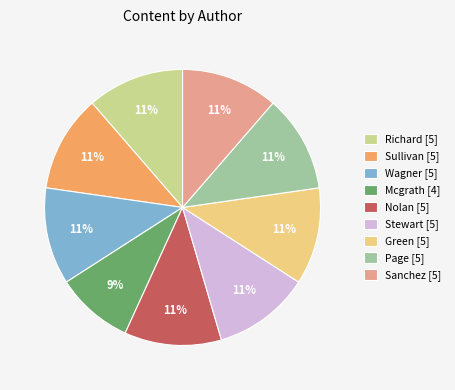

How many segments does this pie chart have?

9